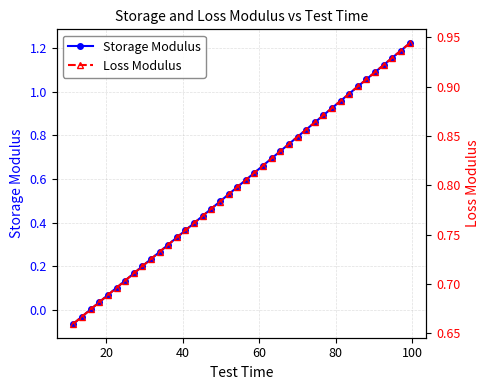

True or false: Storage Modulus has more than 2 interior local peaks.

False